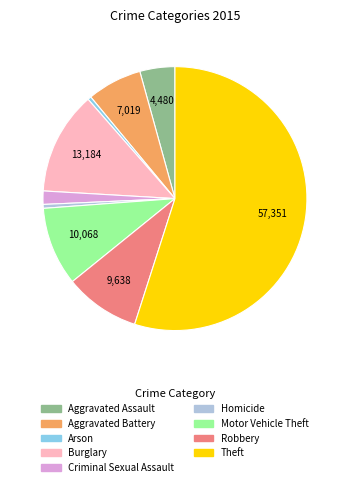

Which category has the biggest portion of the pie?

Theft